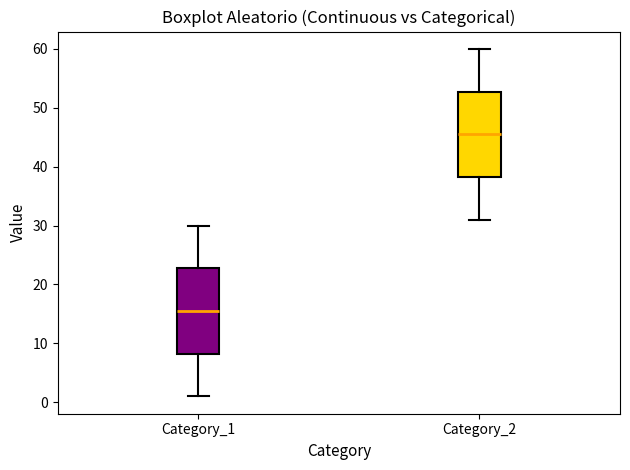

Reading left to right, read every box against the y-axis: the position of its median line, the range the box covers, and the ends of its whiskers. The values are not printed on the chart, so give them approximately, as read against the axis.

Category_1: median 16, box 8 to 23, whiskers 1 to 30
Category_2: median 46, box 38 to 53, whiskers 31 to 60